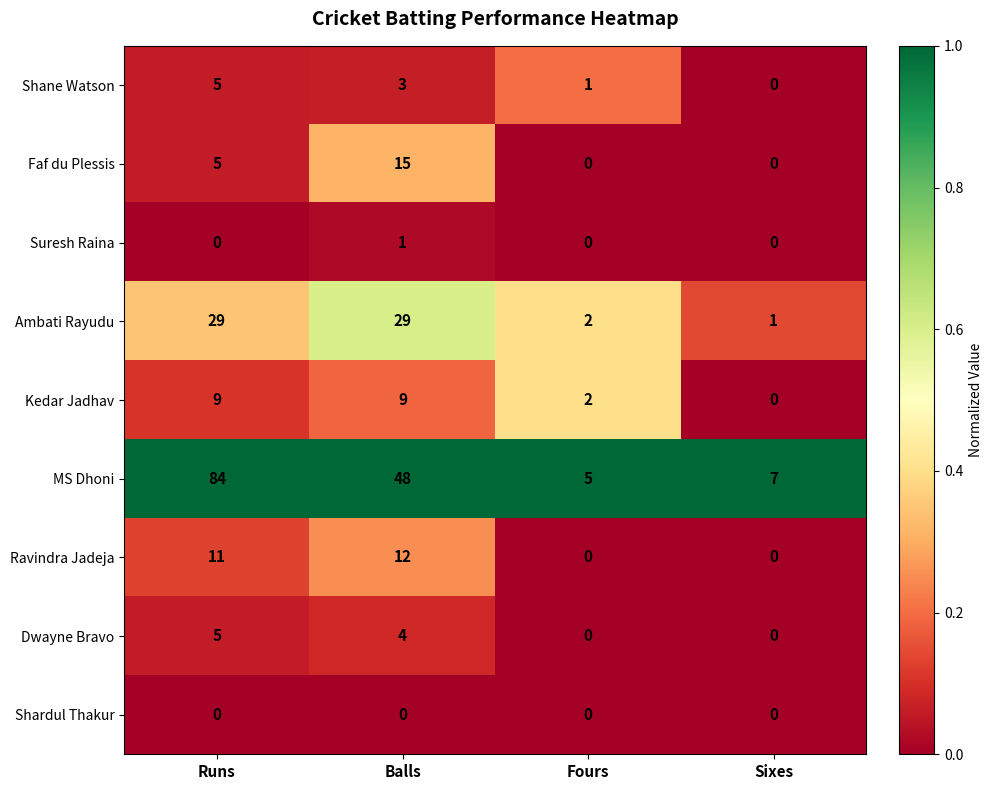

Count the Kedar Jadhav values in the range 2 to 9.

3